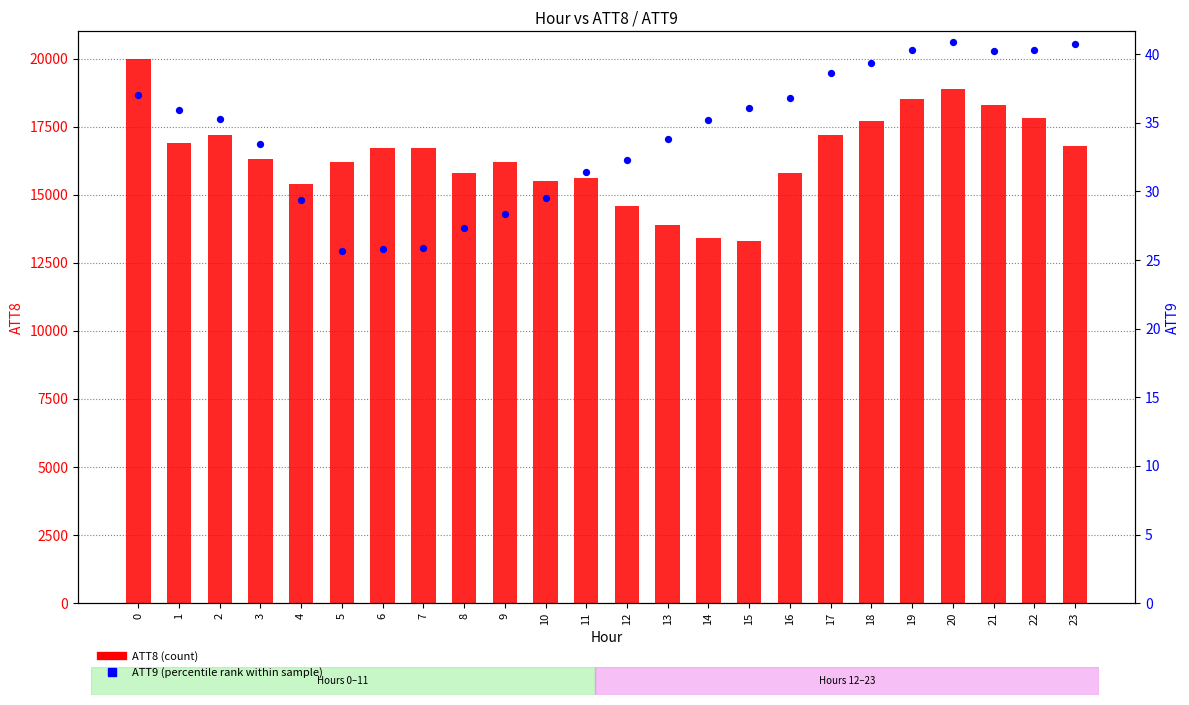

At how many categories does at least one series exceed 16393?

12